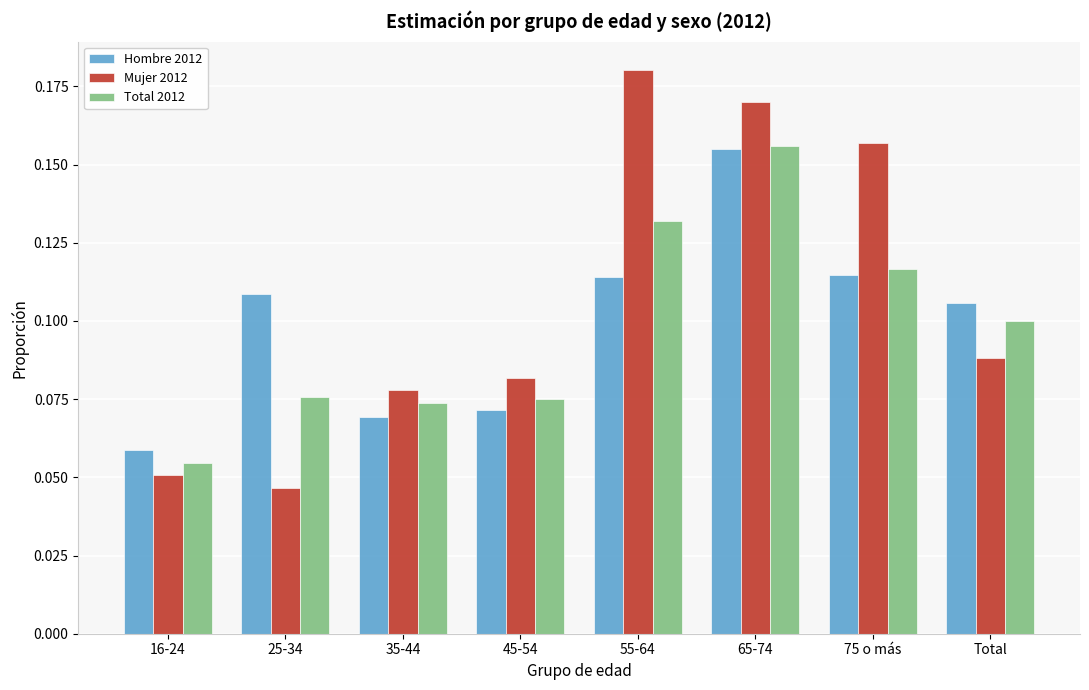

Which series changed the most between 25-34 and 75 o más?

Mujer 2012